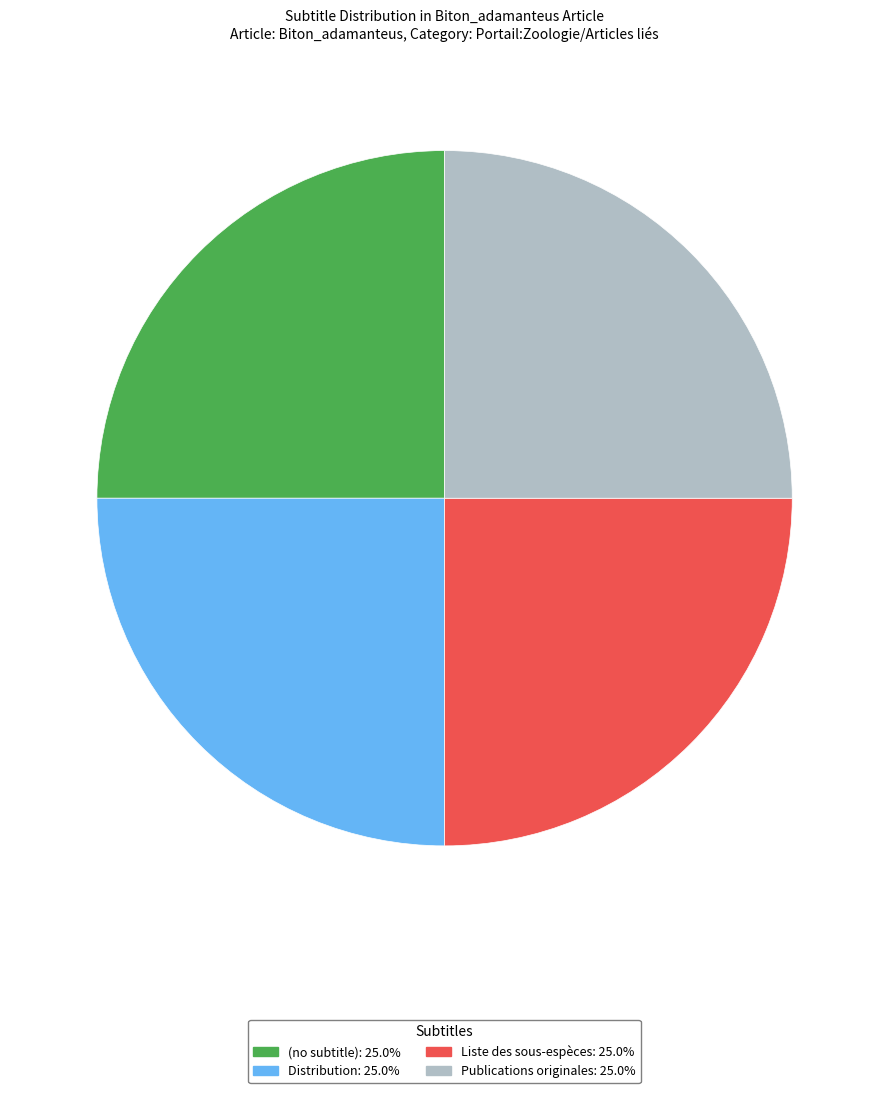

Count the number of slices in the pie.

4